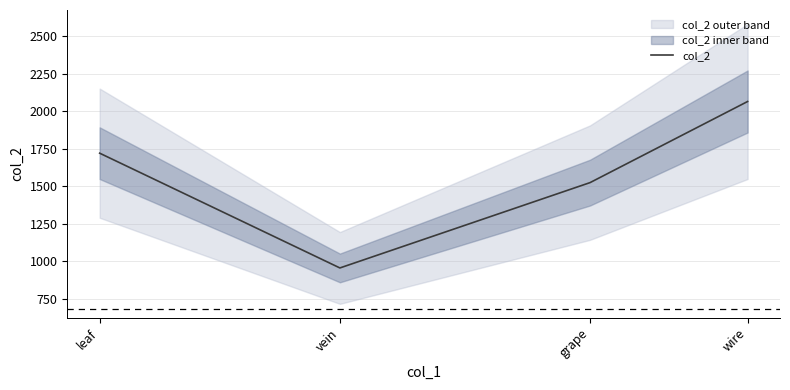

Count the number of categories in the chart.

4